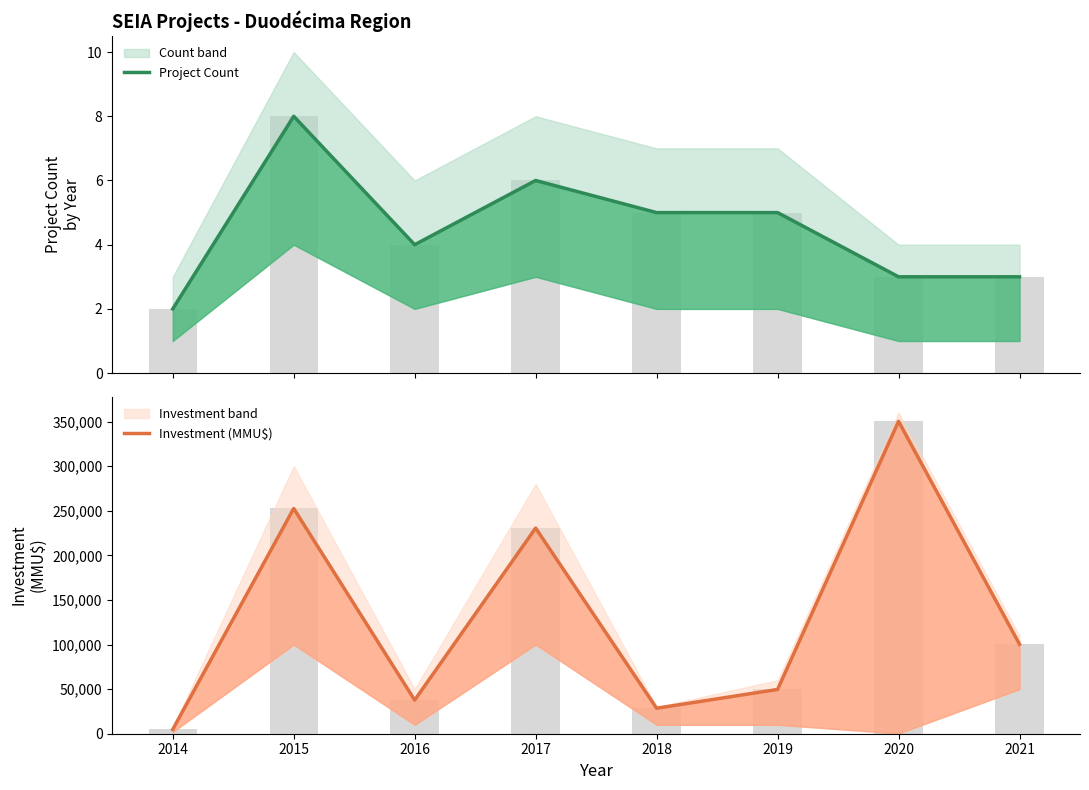

True or false: Investment (MMU$) has a value of 45086 at 2018.

False